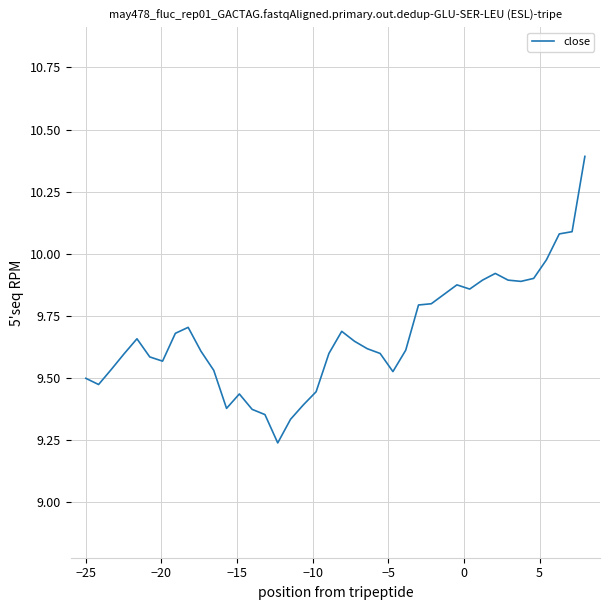

What is the difference between the maximum and minimum values?

1.2